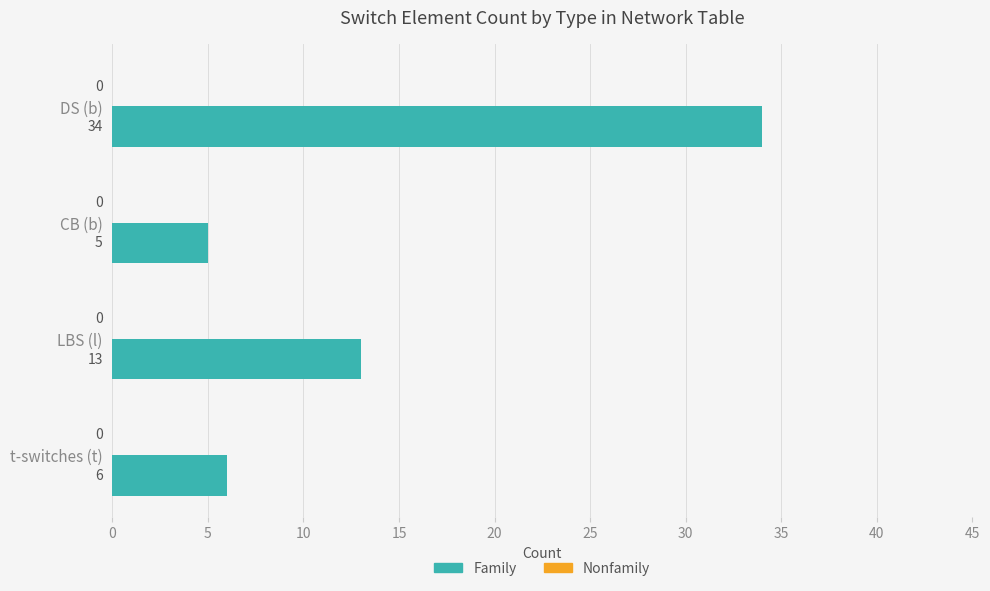

What is the difference between the maximum and second lowest values?

28